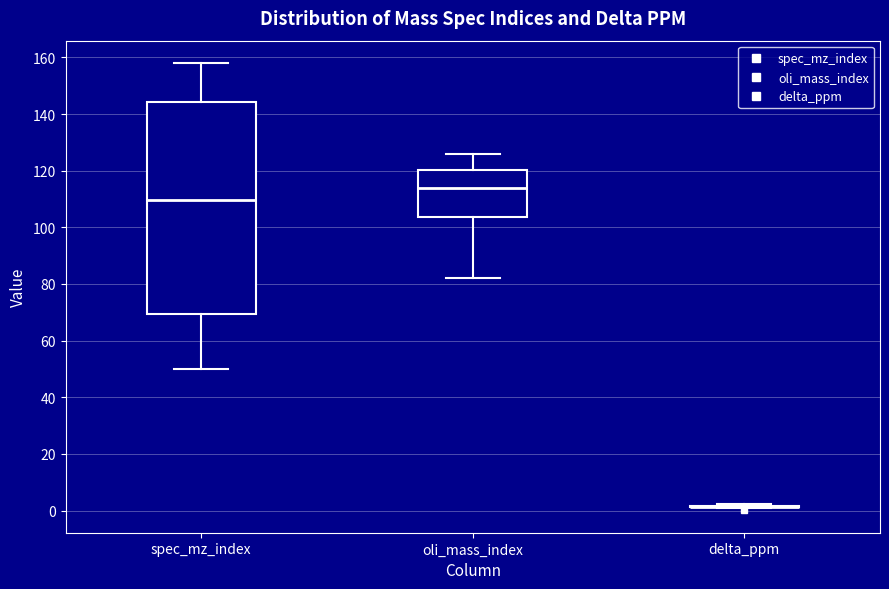

Comparing the boxes themselves (not the whiskers), which one is the tallest?

spec_mz_index